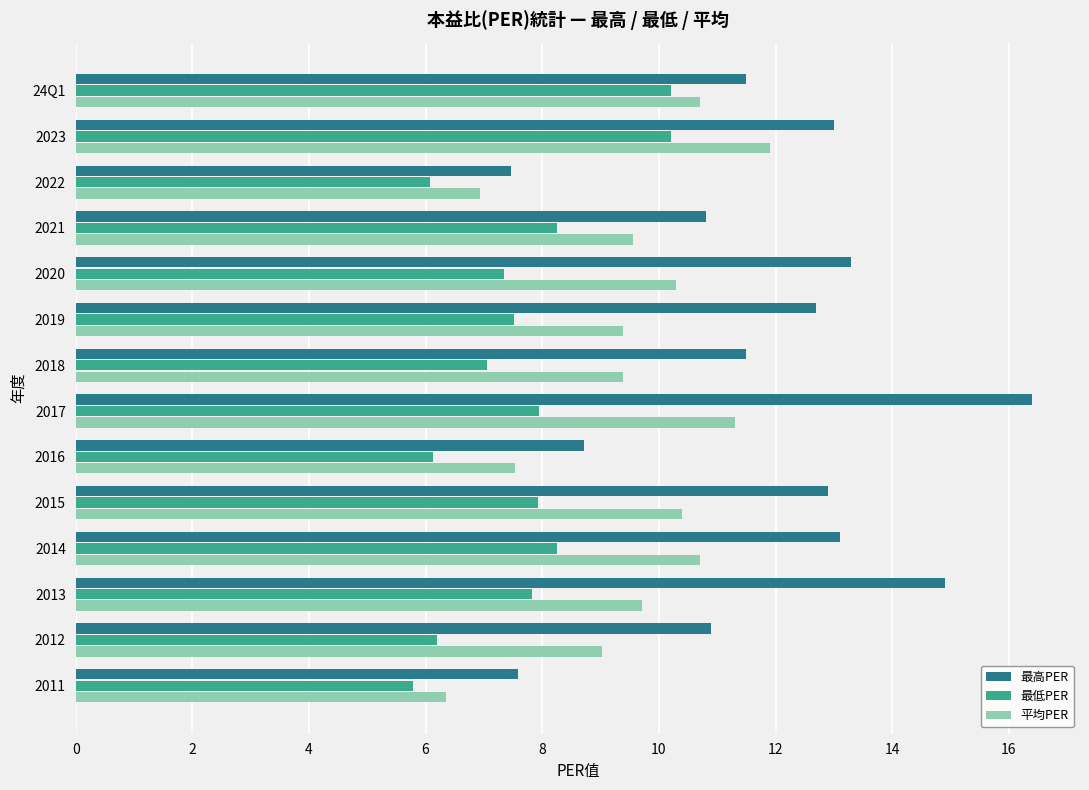

Which series has the largest total across all categories?

最高PER